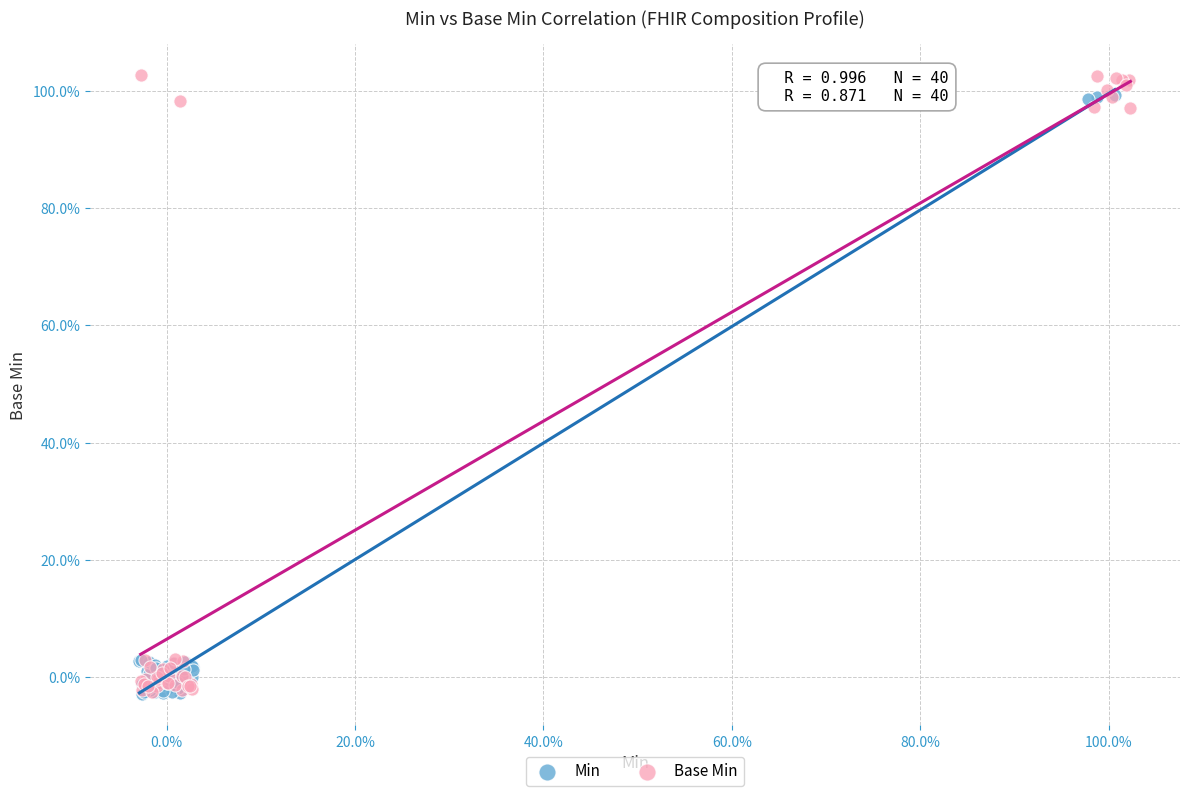

What are all the series names shown in the legend?

Min, Base Min